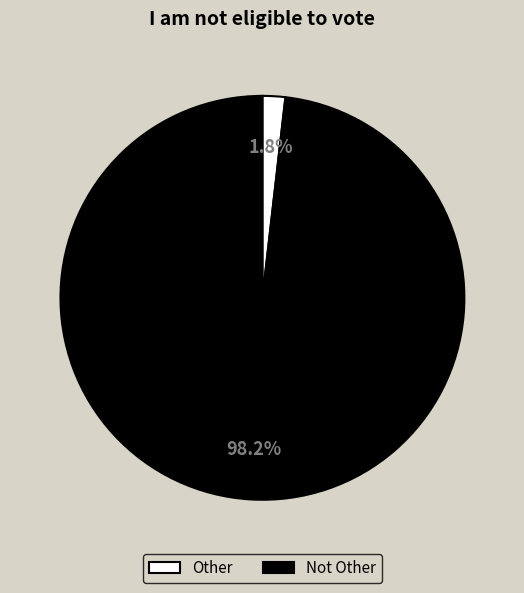

Combined, what portion of the pie is Not Other and Other?

100.0%